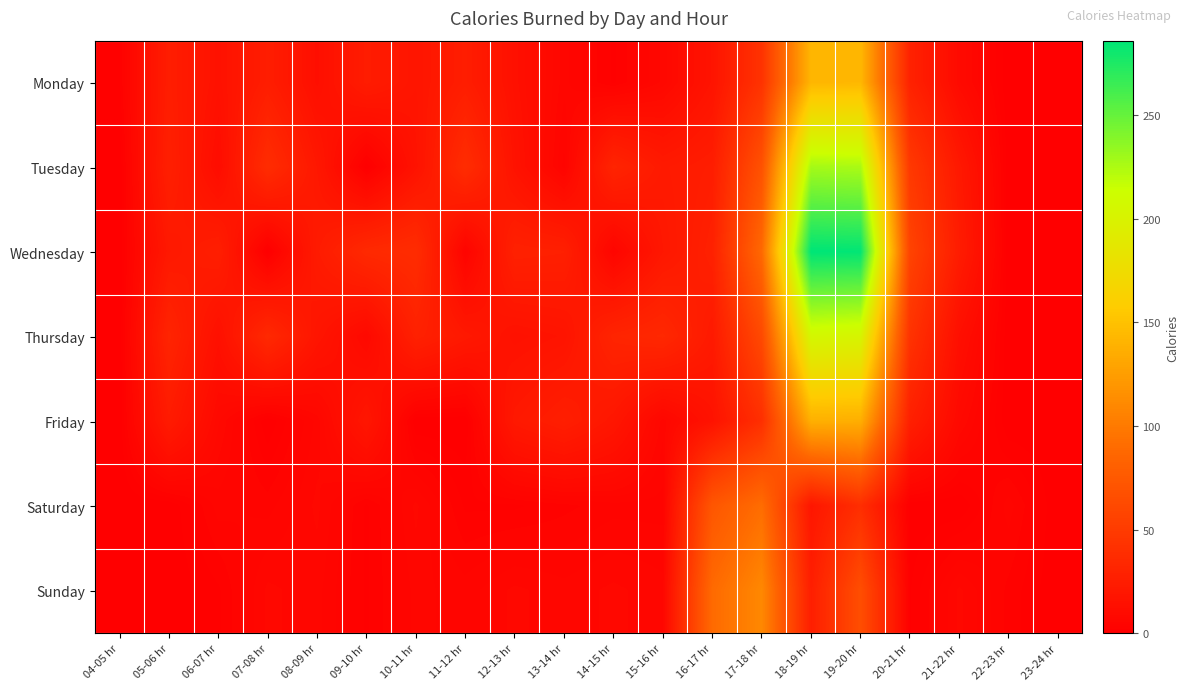

What is the greatest value displayed?

286